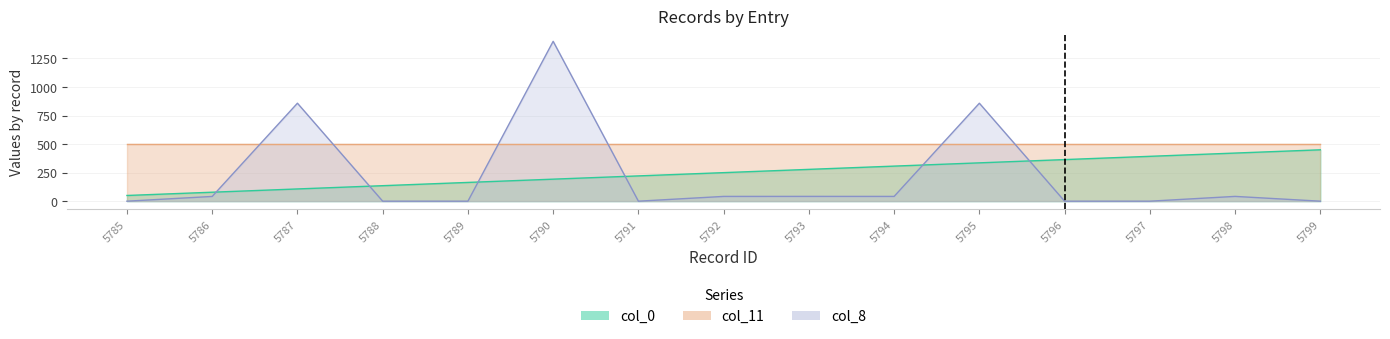

Which series has the widest spread of values?

col_8